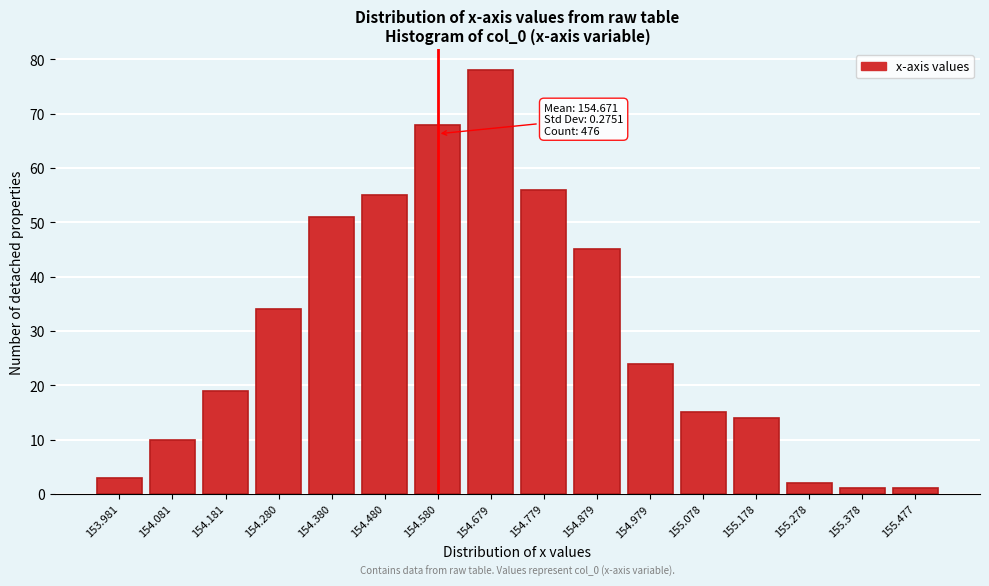

Reading left to right, transcribe all the data shown in this chart.

153.981=3	154.081=10	154.181=19	154.280=34	154.380=51	154.480=55	154.580=68	154.679=78	154.779=56	154.879=45	154.979=24	155.078=15	155.178=14	155.278=2	155.378=1	155.477=1